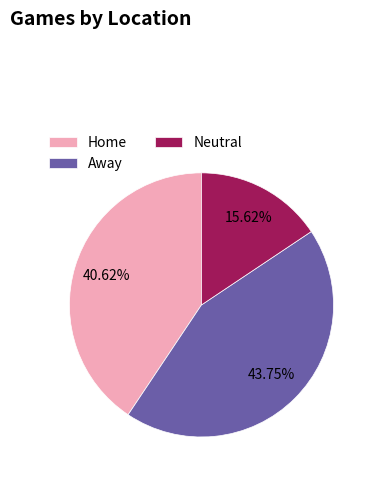

To the nearest percent, what portion does Away represent?

44%